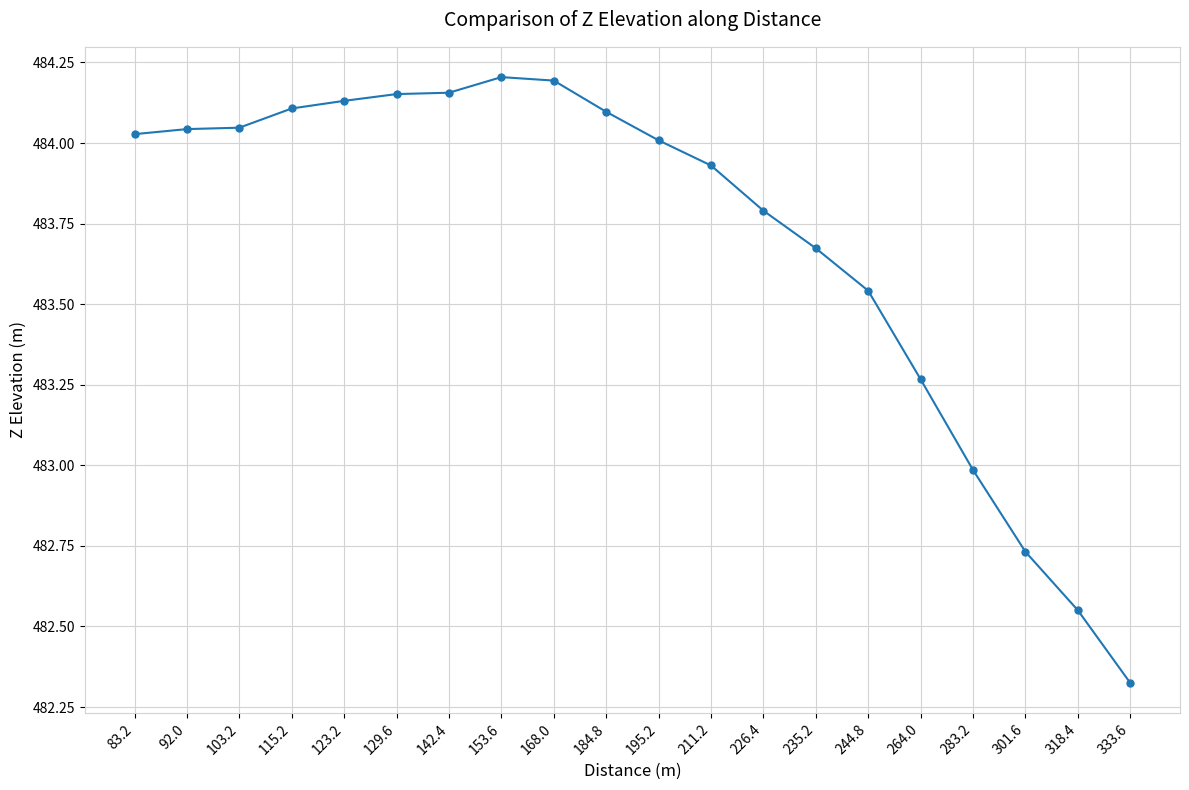

Does the chart have visible grid lines?

Yes